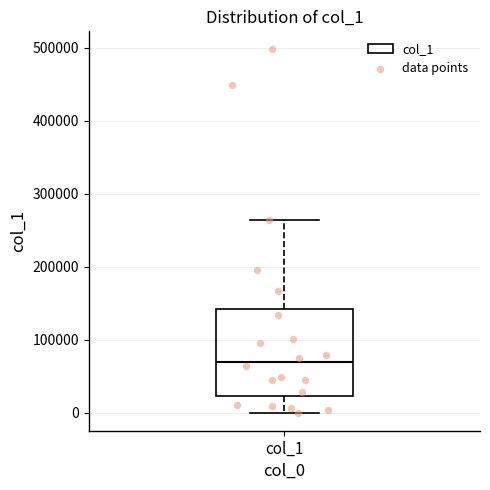

Where is the lower edge of the box for col_1 on the y-axis? The values are not printed on the chart, so give them approximately, as read against the axis.

20000